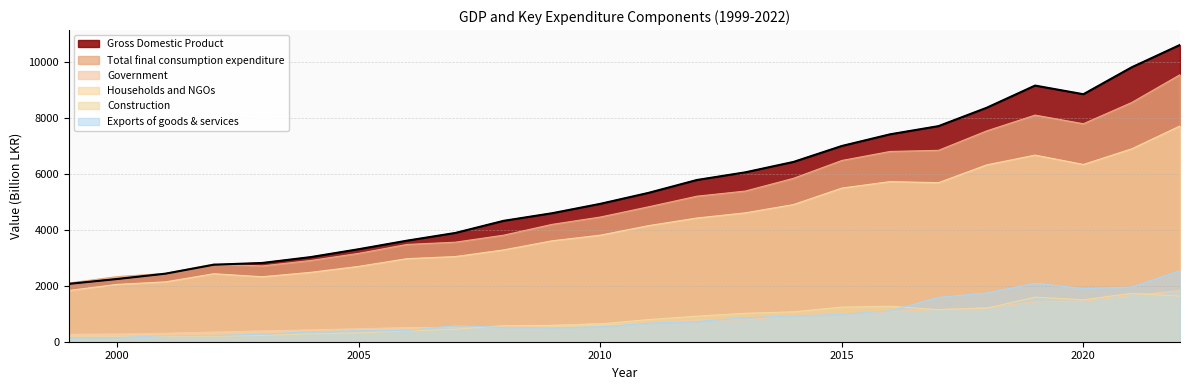

How many intersections are there between Construction and Government?

6